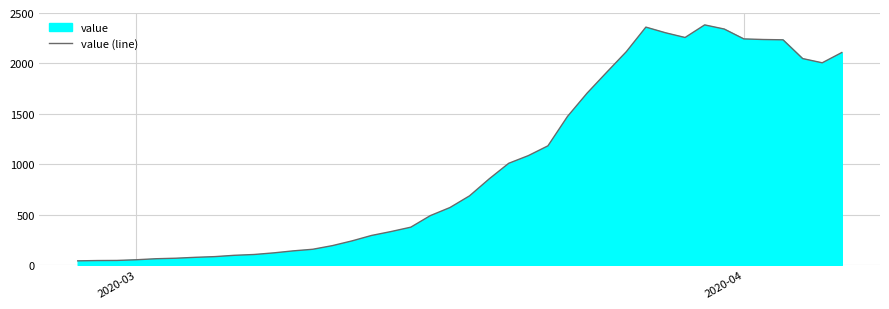

What is the average value?

1003